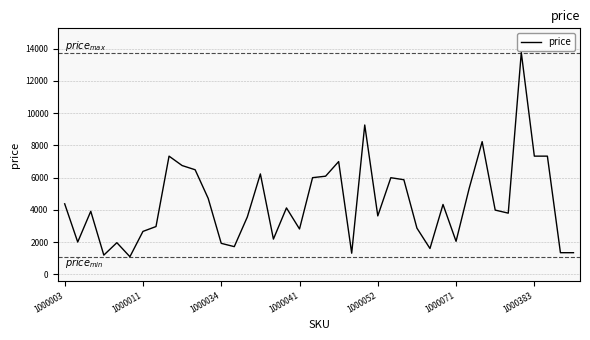

What is the minimum value shown in the chart?

1101